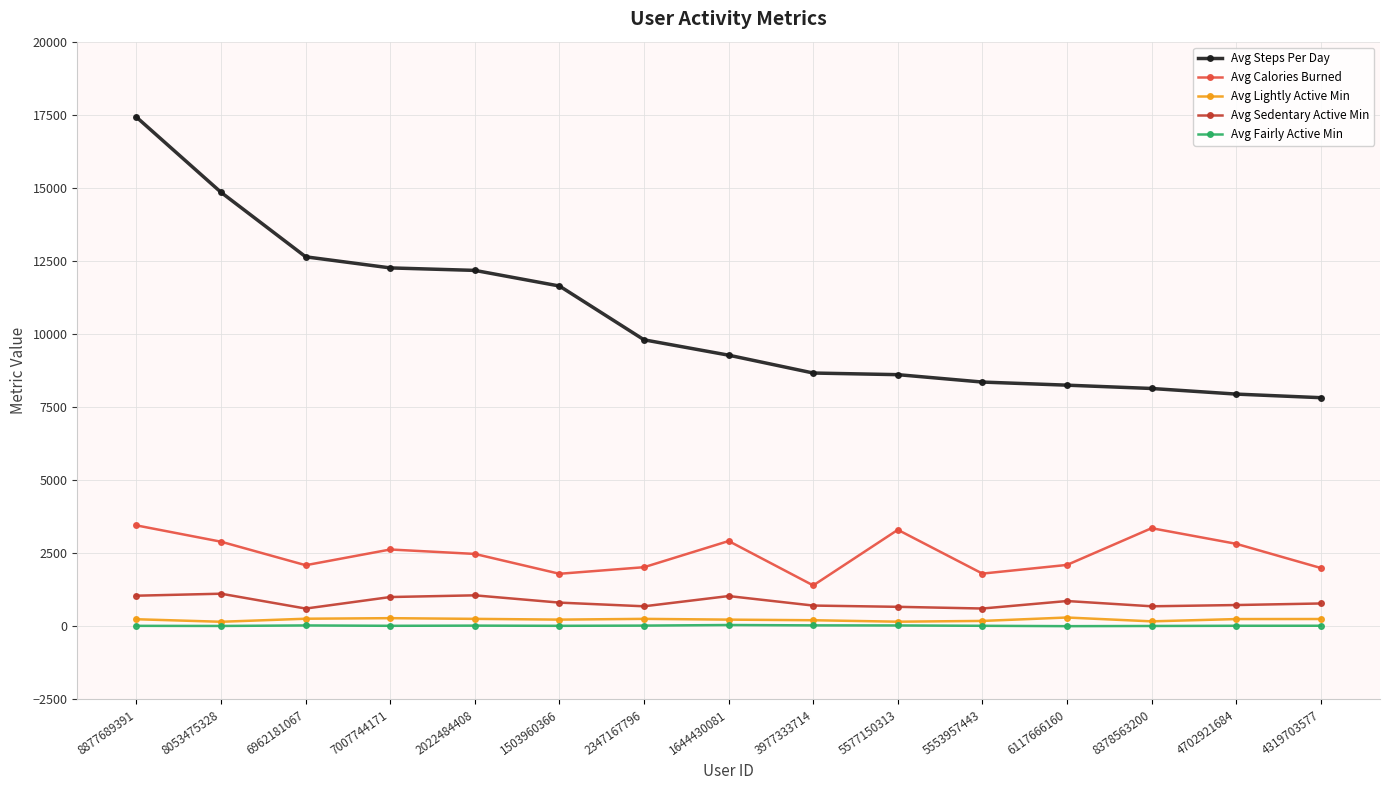

In Avg Fairly Active Min, how many points are higher than both neighbors (excluding endpoints)?

3